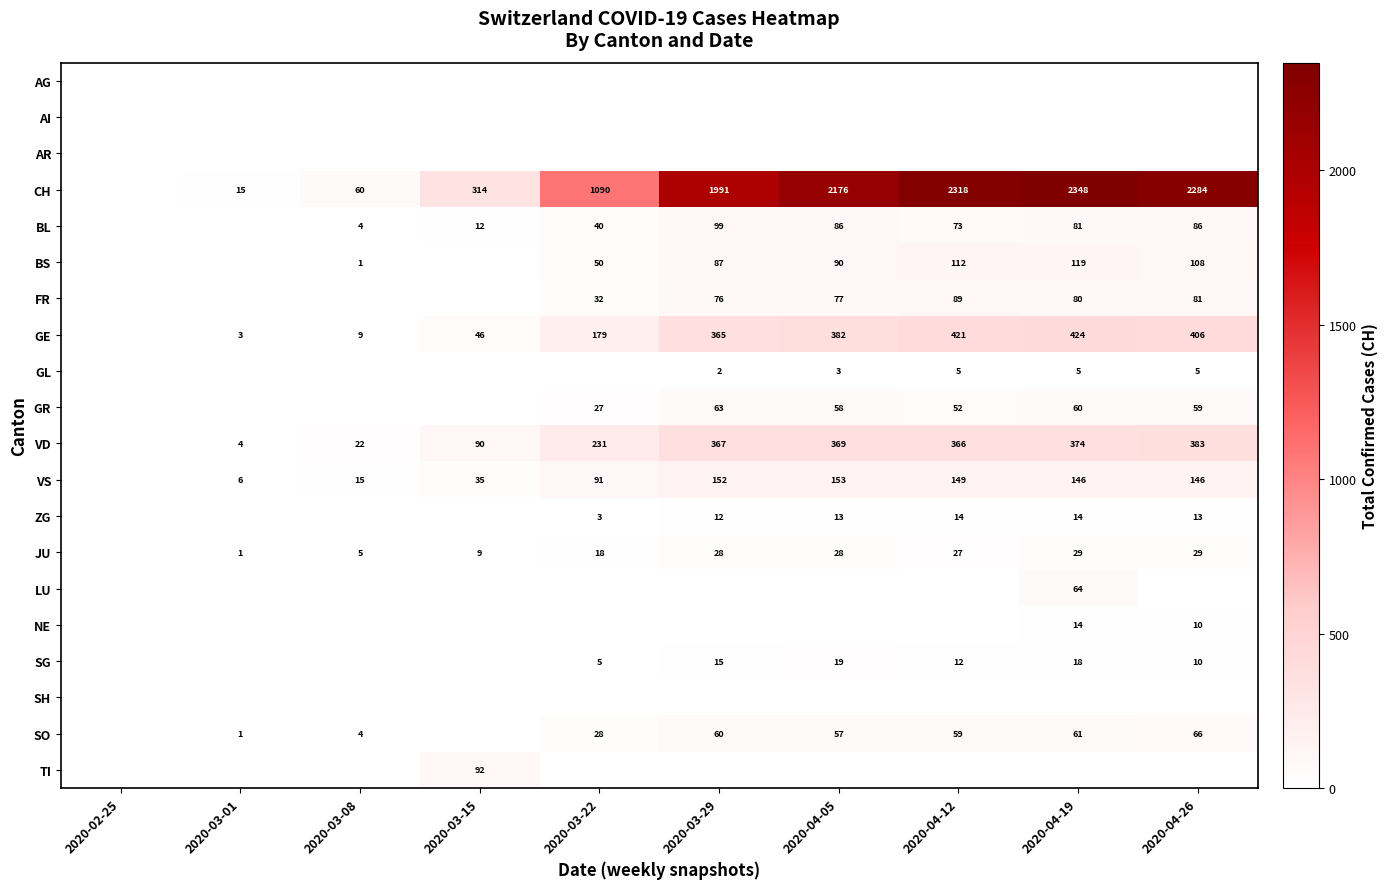

Count the number of categories in the chart.

10